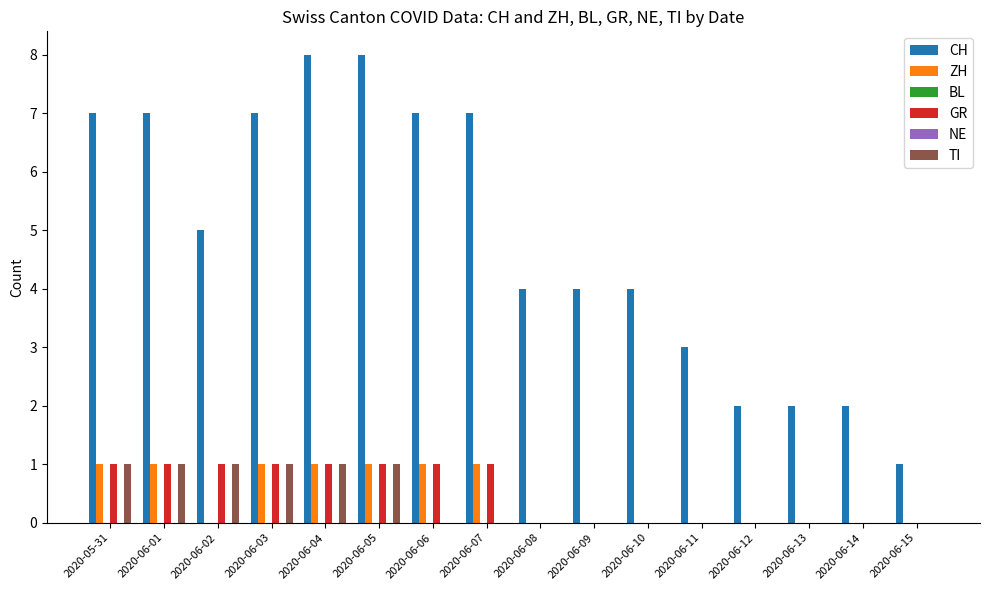

What is the label of the 13th bar from the right?

2020-06-03